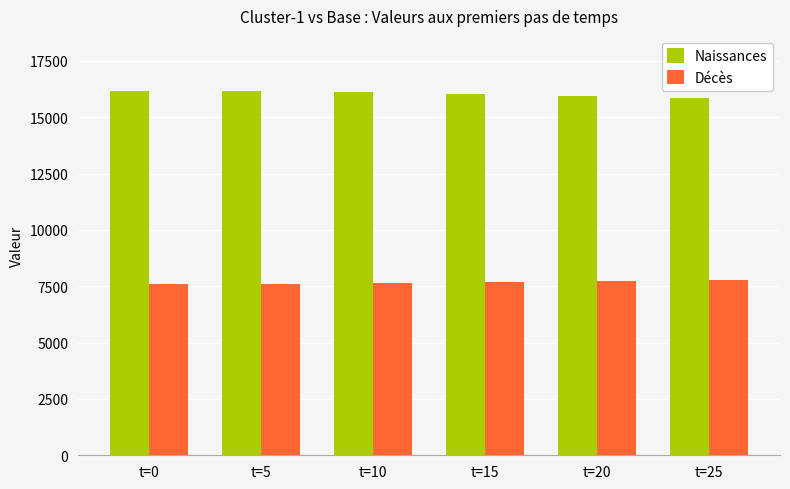

What is the highest value of the Décès series?

7765.0